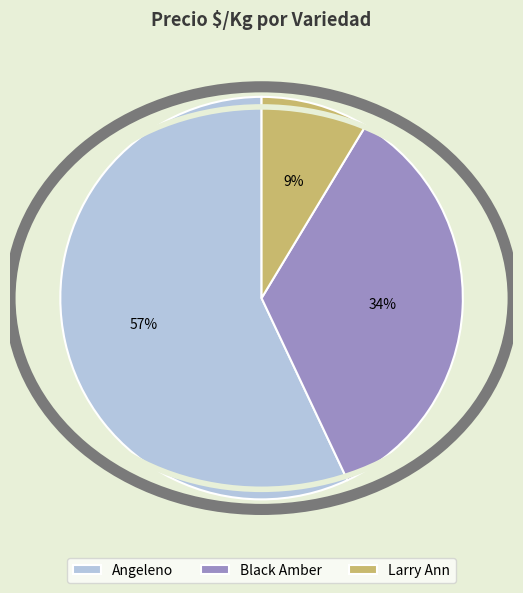

To the nearest percent, what is the difference between the largest and smallest slice percentages?

48%